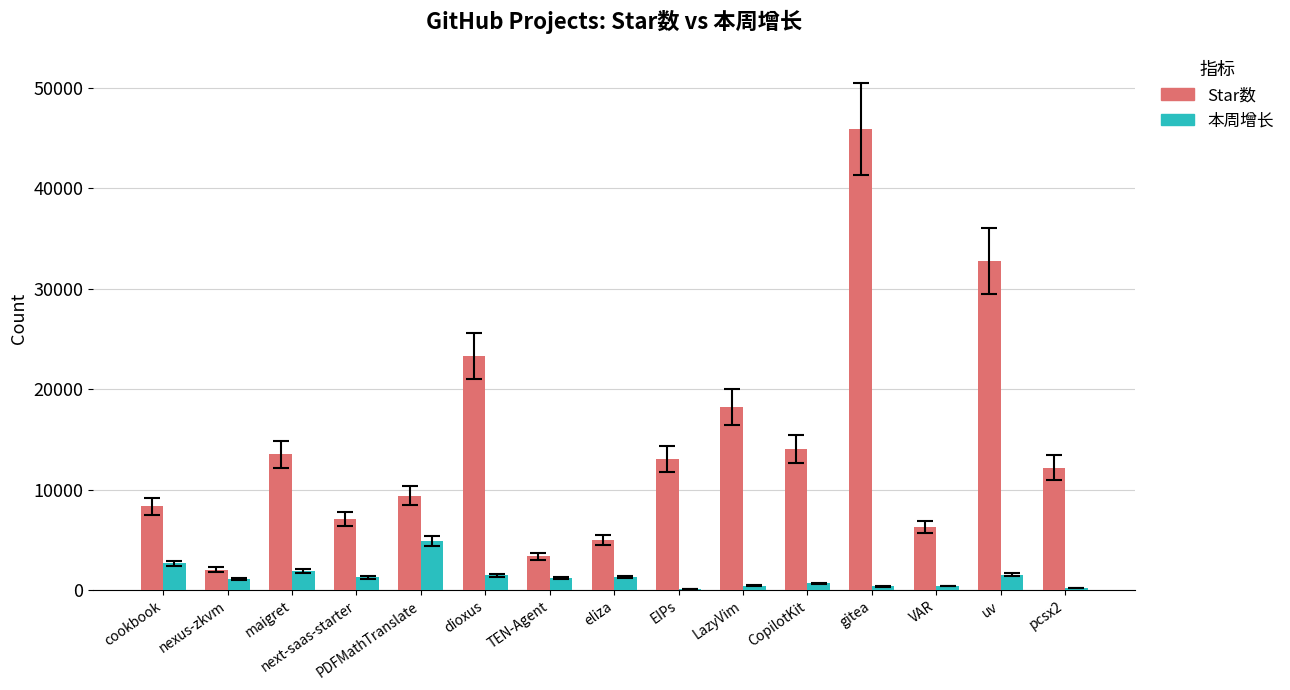

What is the greatest value displayed?

45931